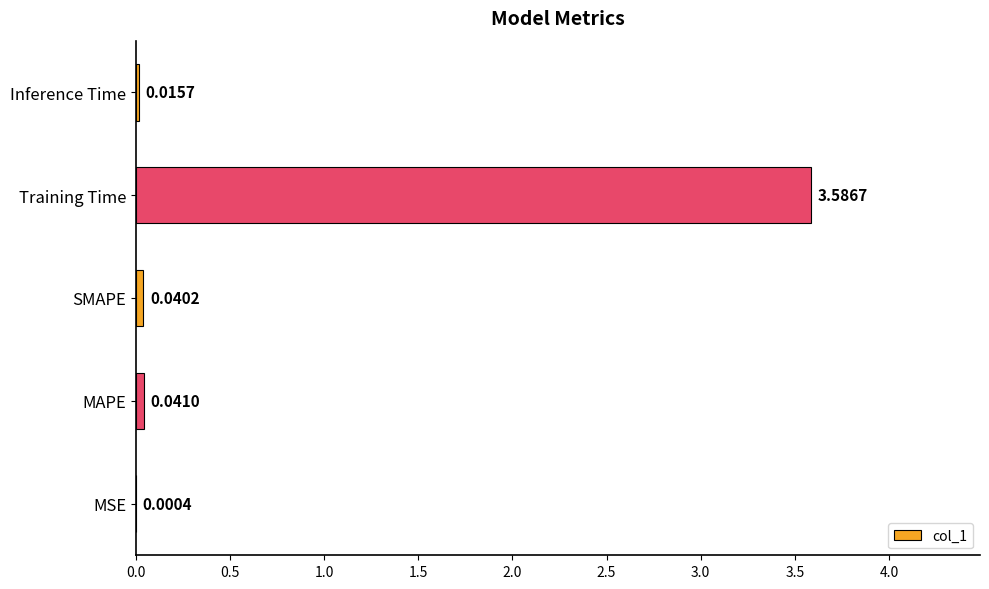

What is the average value?

0.7